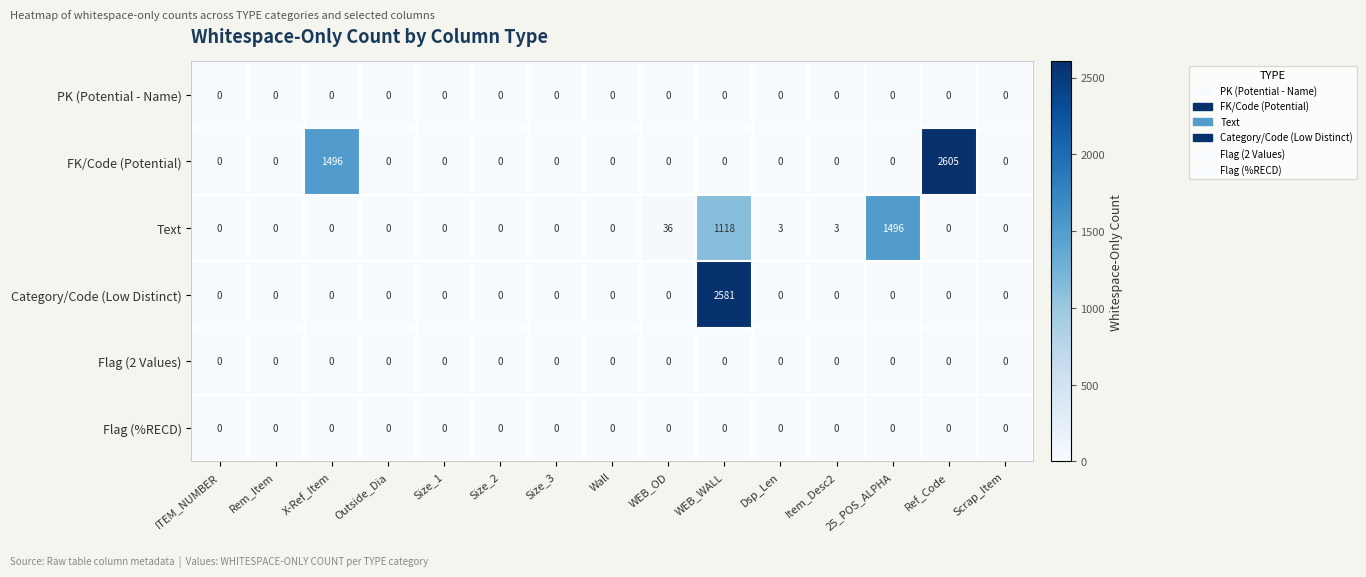

Which series has the largest total across all categories?

FK/Code (Potential)